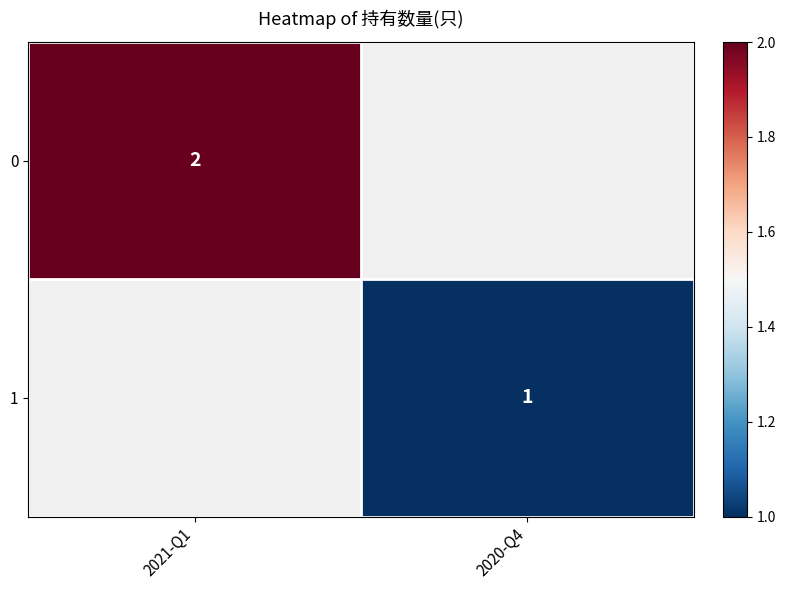

What is the greatest value displayed?

2.0